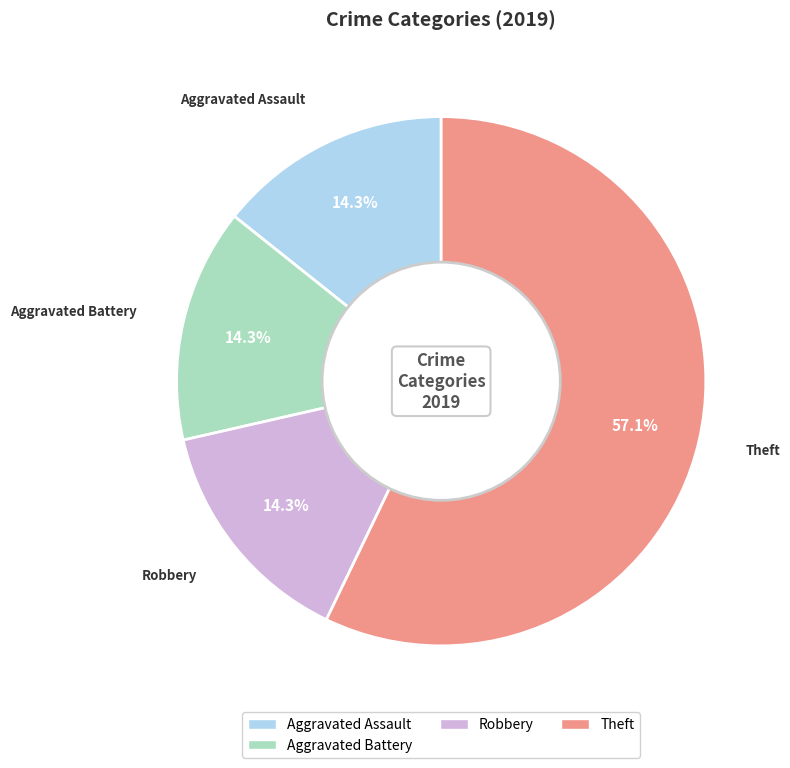

Does any single category account for the majority?

Yes